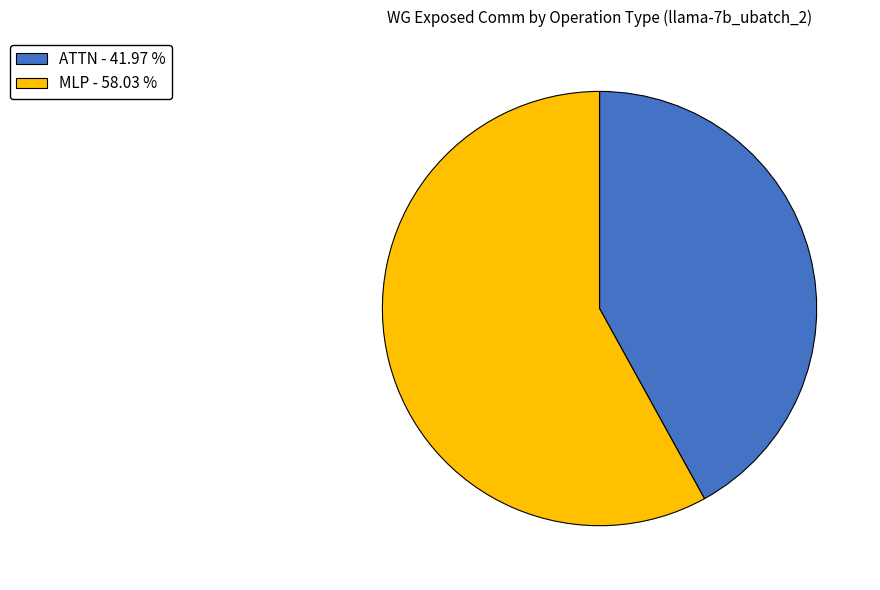

What is the majority slice?

MLP - 58.03 %